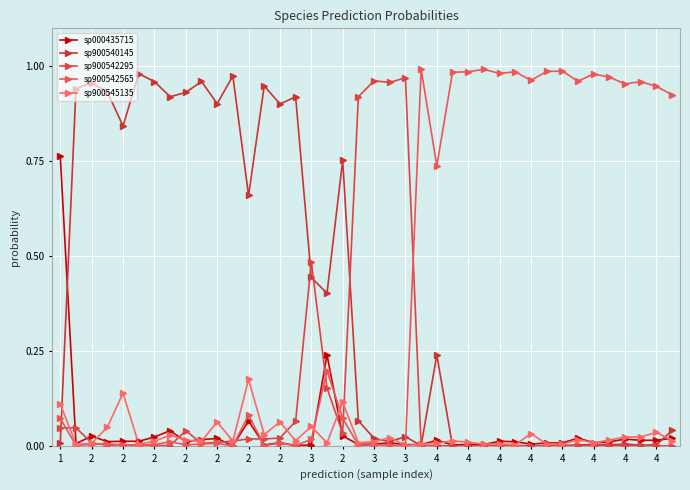

Does the chart display data point markers on the line(s)?

Yes